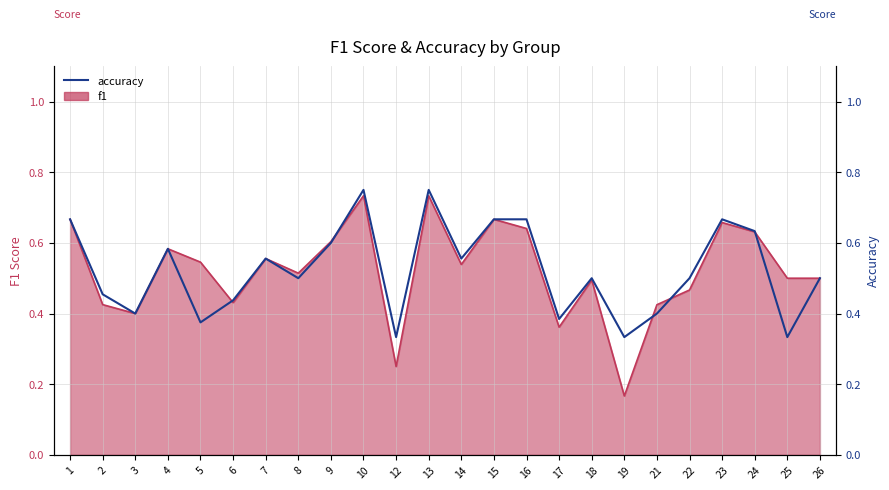

What is the change in value from 4 to 26?

-0.1